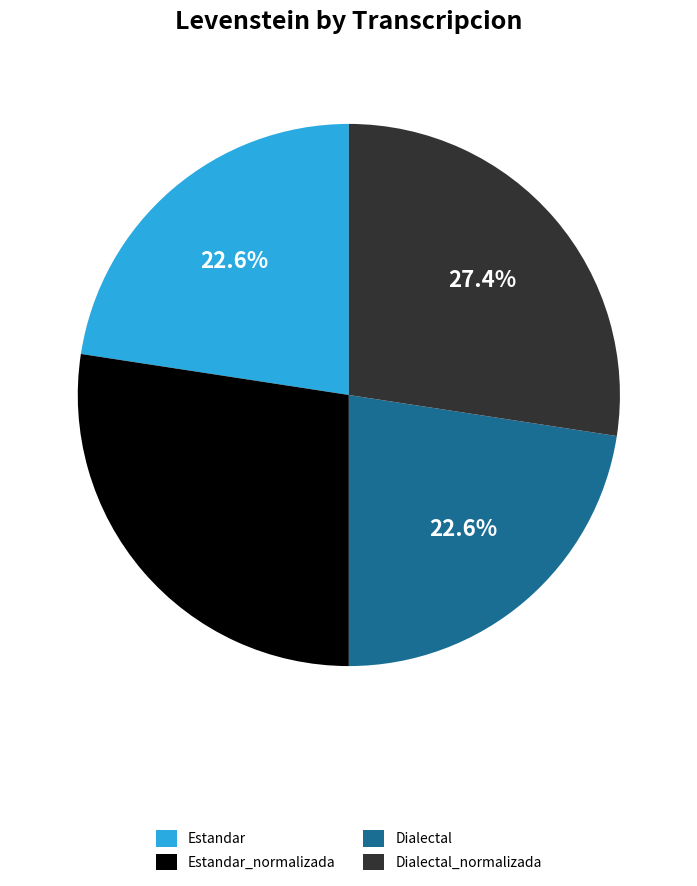

Count the number of slices in the pie.

4